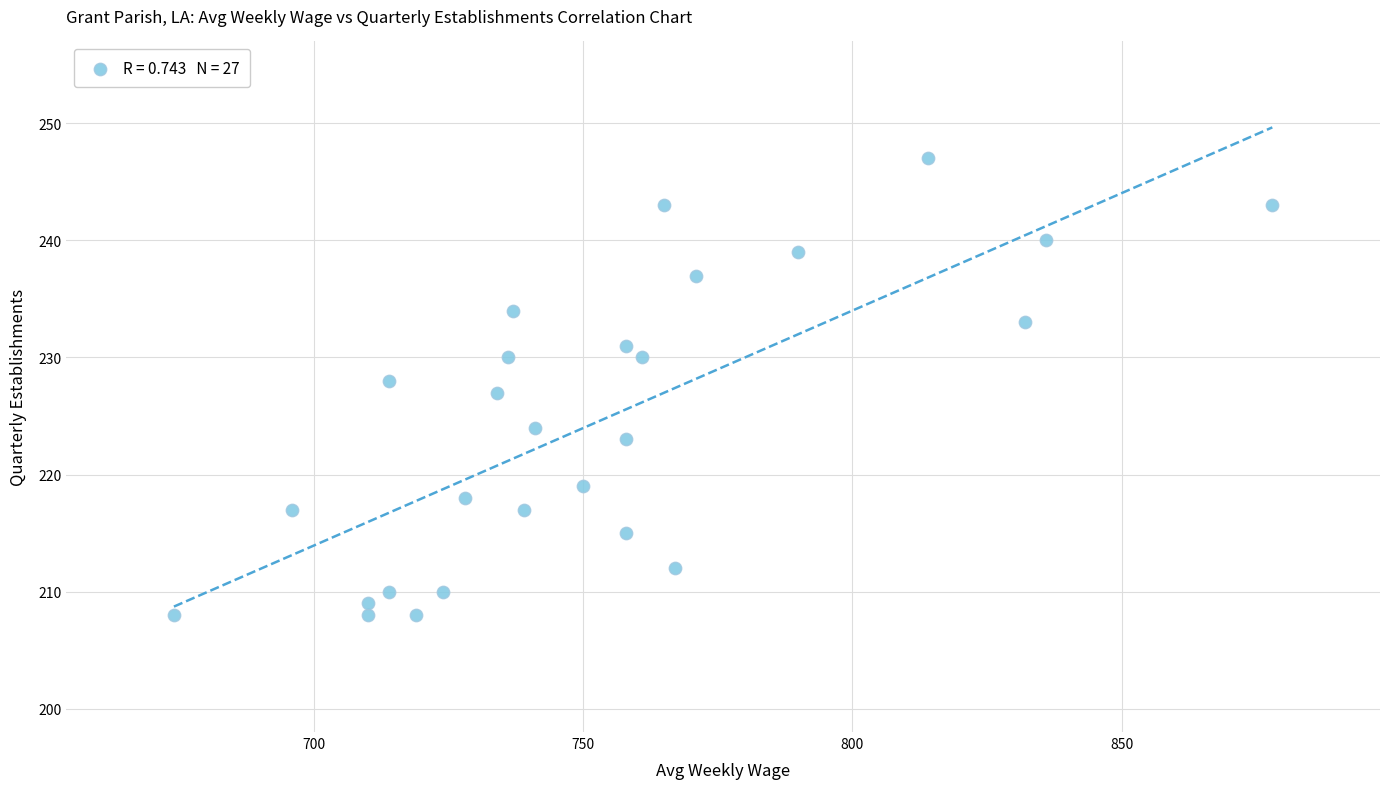

What is the range of X values (max minus min)?

204